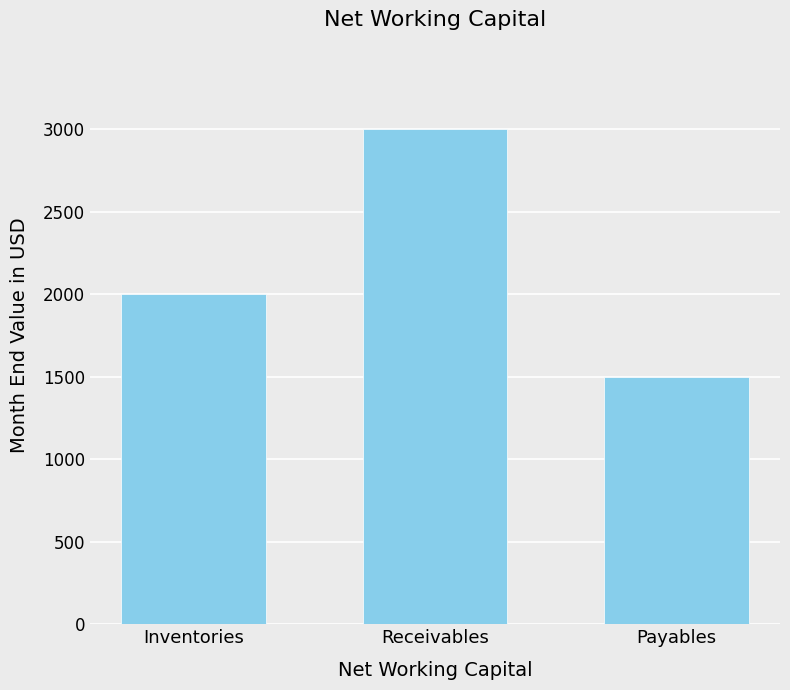

How many values are below 2000?

1